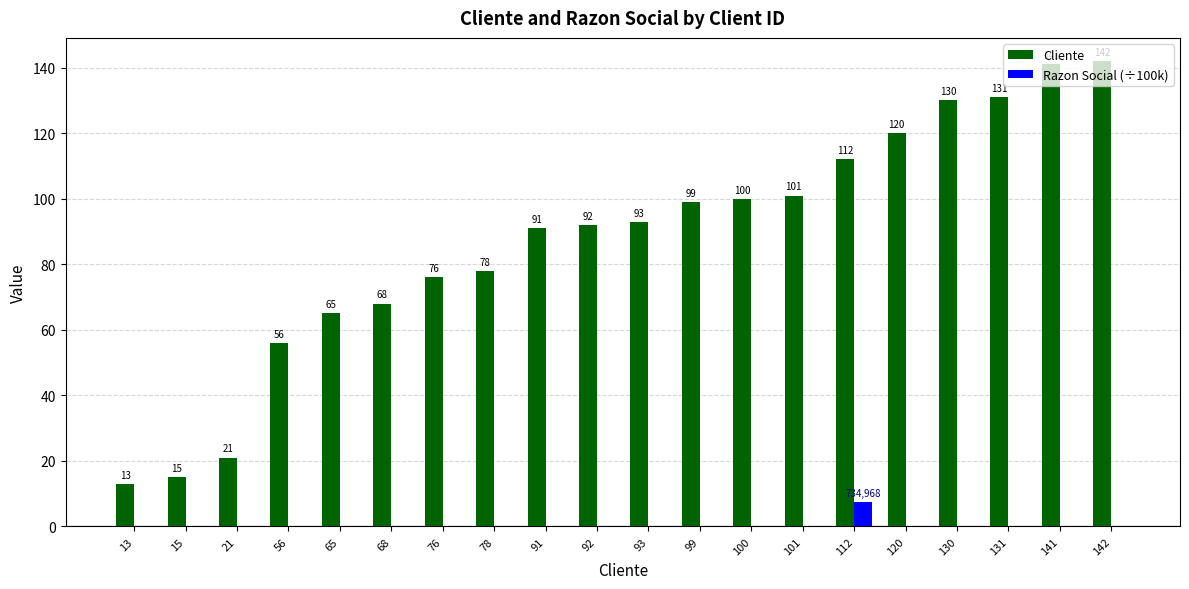

What is the sum of all Cliente values?

1744.0